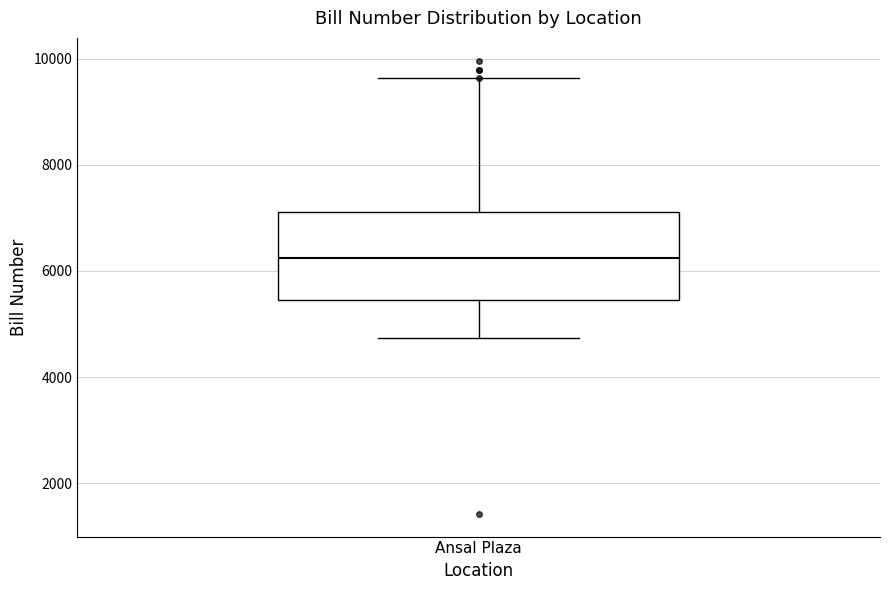

Read this box plot against the y-axis: the position of the median line, the range covered by the box, and the ends of both whiskers. The values are not printed on the chart, so give them approximately, as read against the axis.

median 6200, box 5400 to 7200, whiskers 4800 to 9600